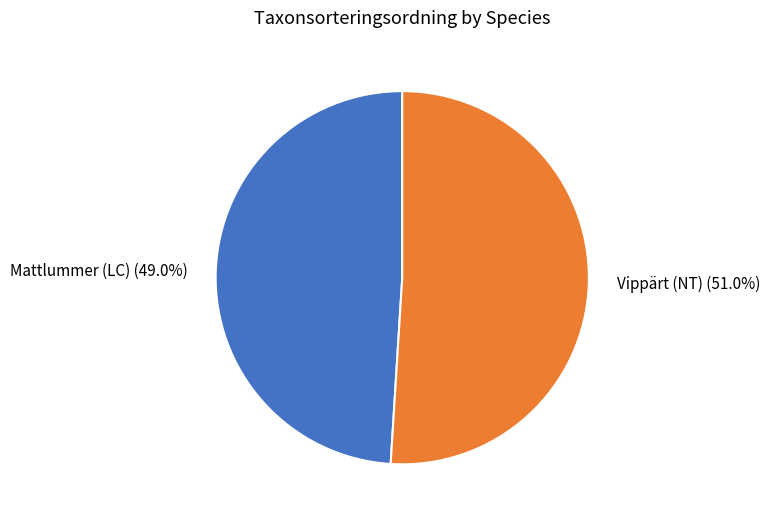

The Vippärt (NT) slice represents 58% of the pie. True or false?

False